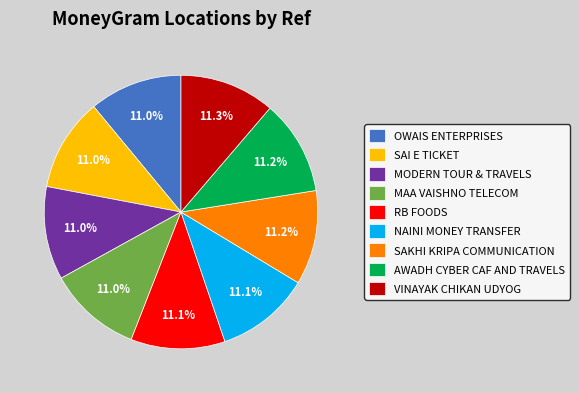

True or false: NAINI MONEY TRANSFER accounts for 11% of the total.

True